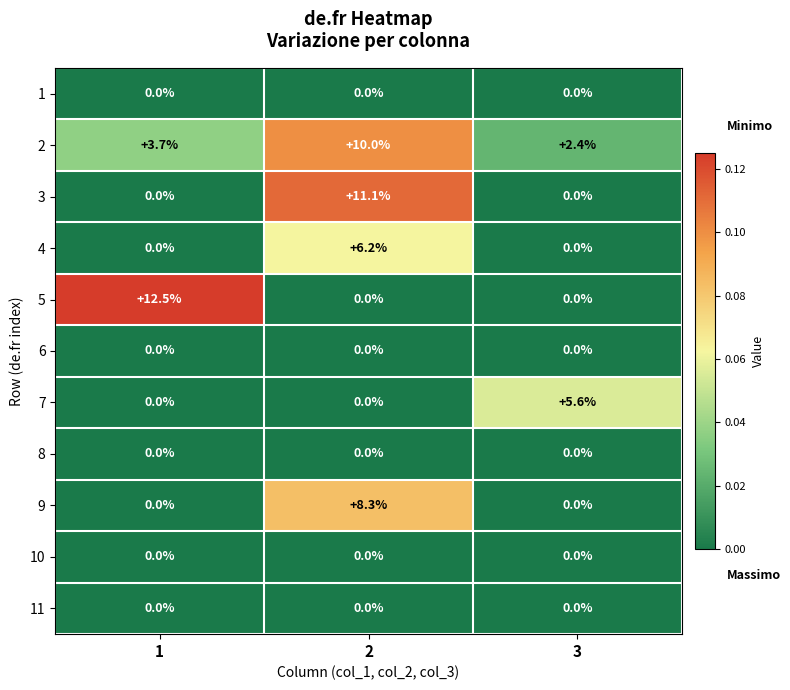

The value of 7 at 2 is -1.8. True or false?

False